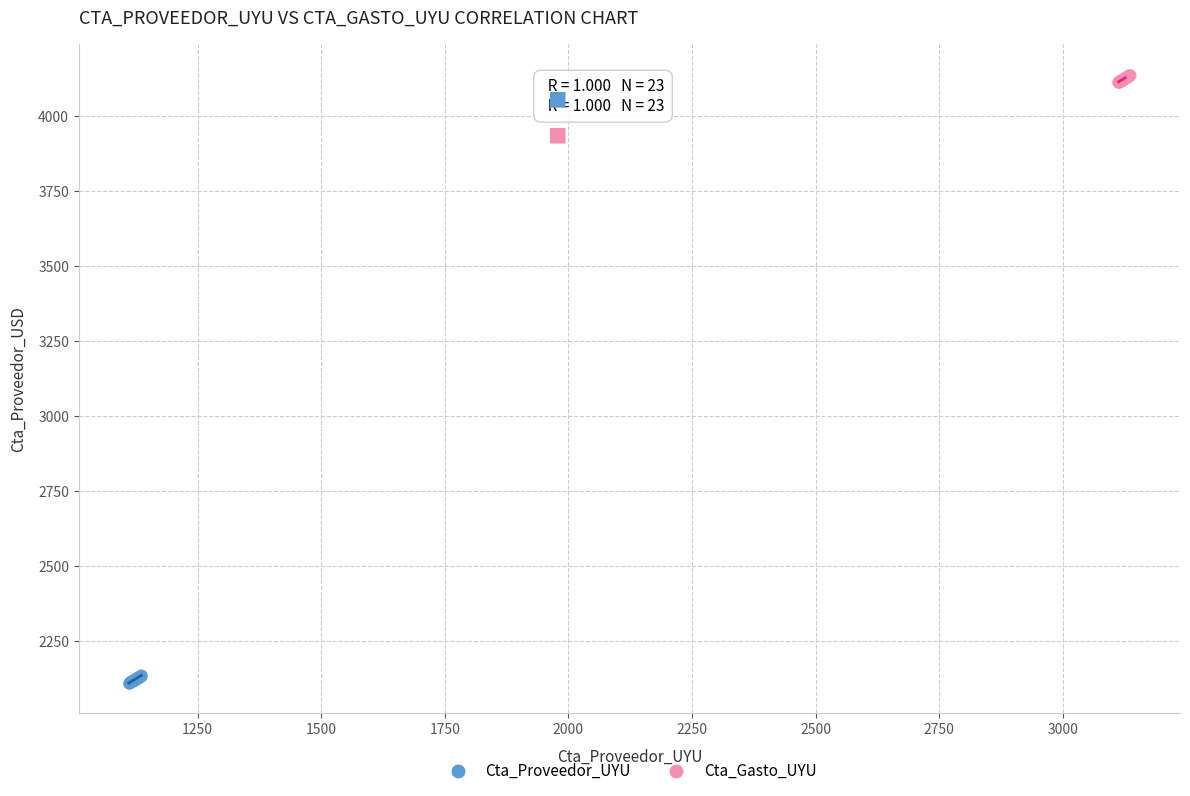

Which series contains the highest Y value?

Cta_Gasto_UYU